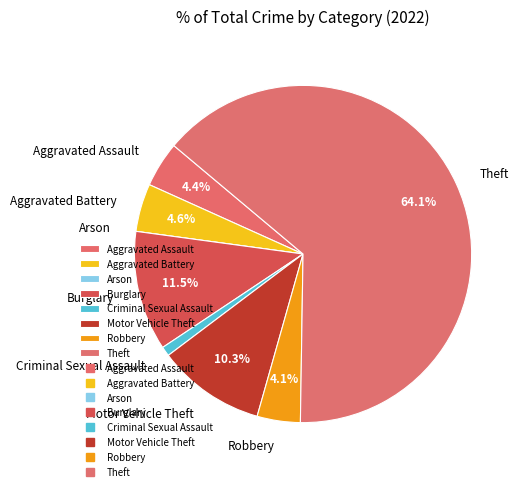

To the nearest percent, what portion does Theft represent?

64%